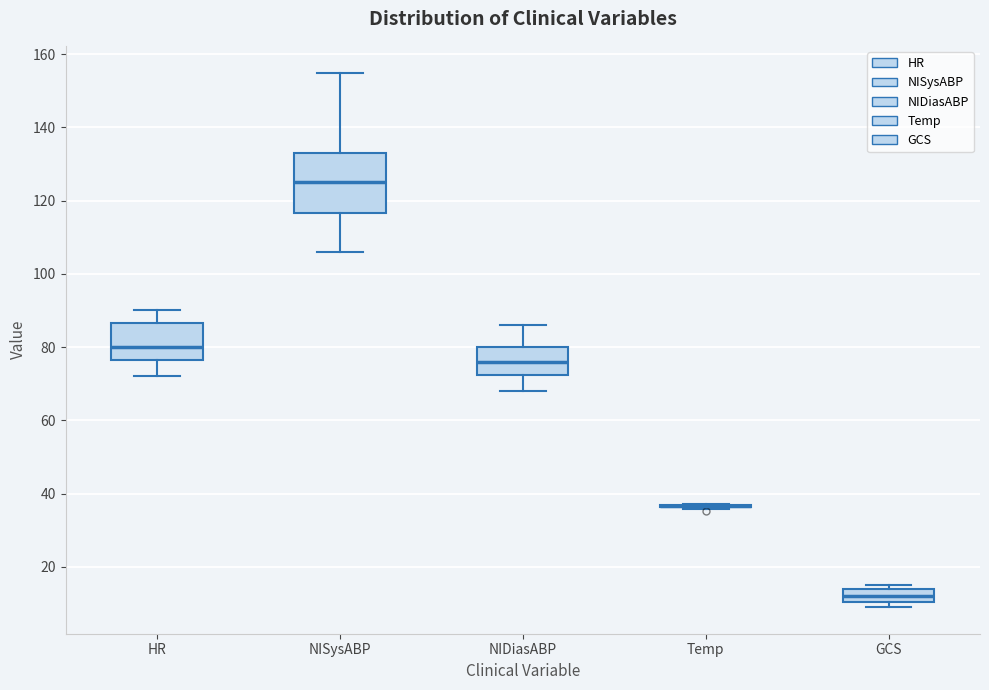

Comparing the boxes themselves (not the whiskers), which one is the tallest?

NISysABP